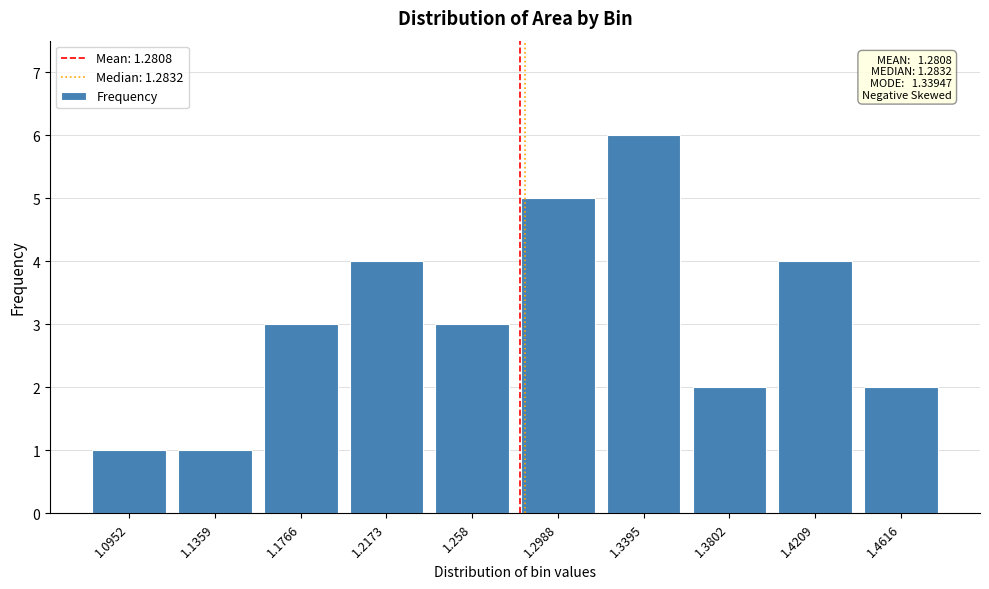

Reading right to left, extract all data points from this chart.

1.4616=2	1.4209=4	1.3802=2	1.3395=6	1.2988=5	1.258=3	1.2173=4	1.1766=3	1.1359=1	1.0952=1